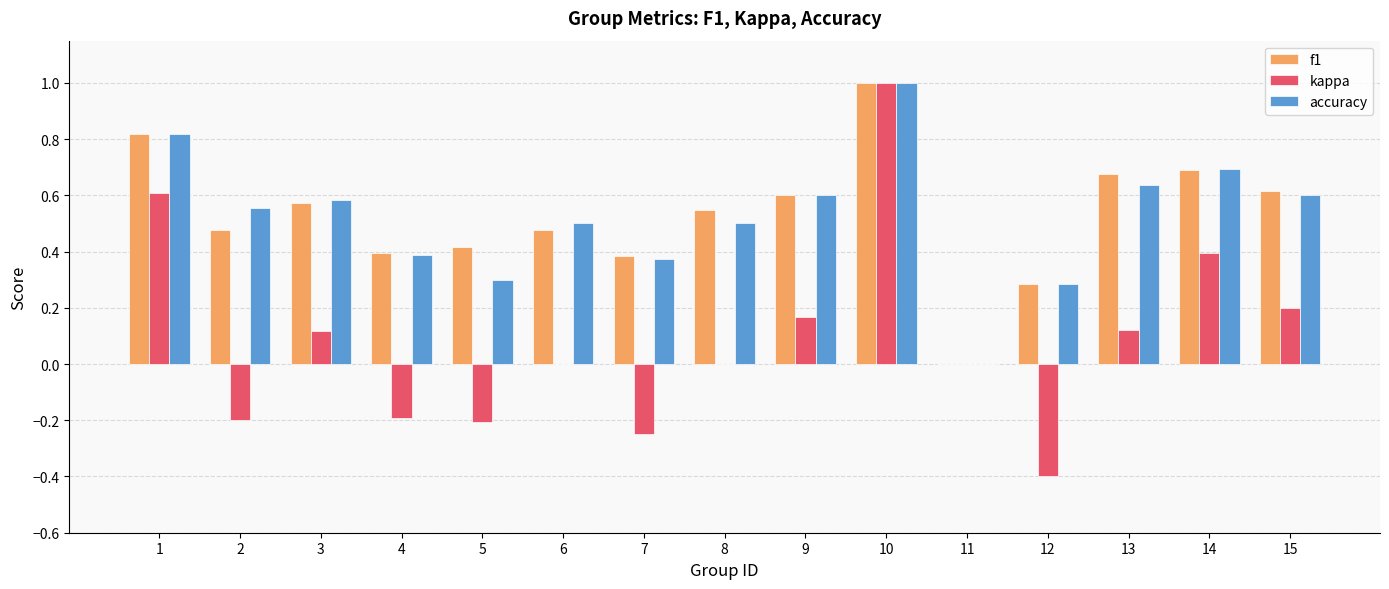

True or false: accuracy has a value of 0.3 at 14.

False